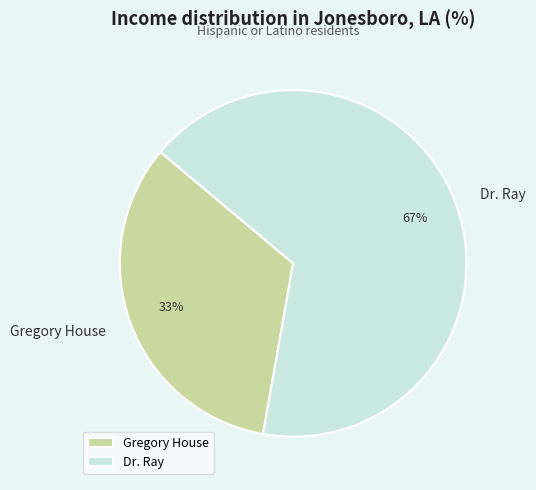

The Gregory House slice represents 33% of the pie. True or false?

True